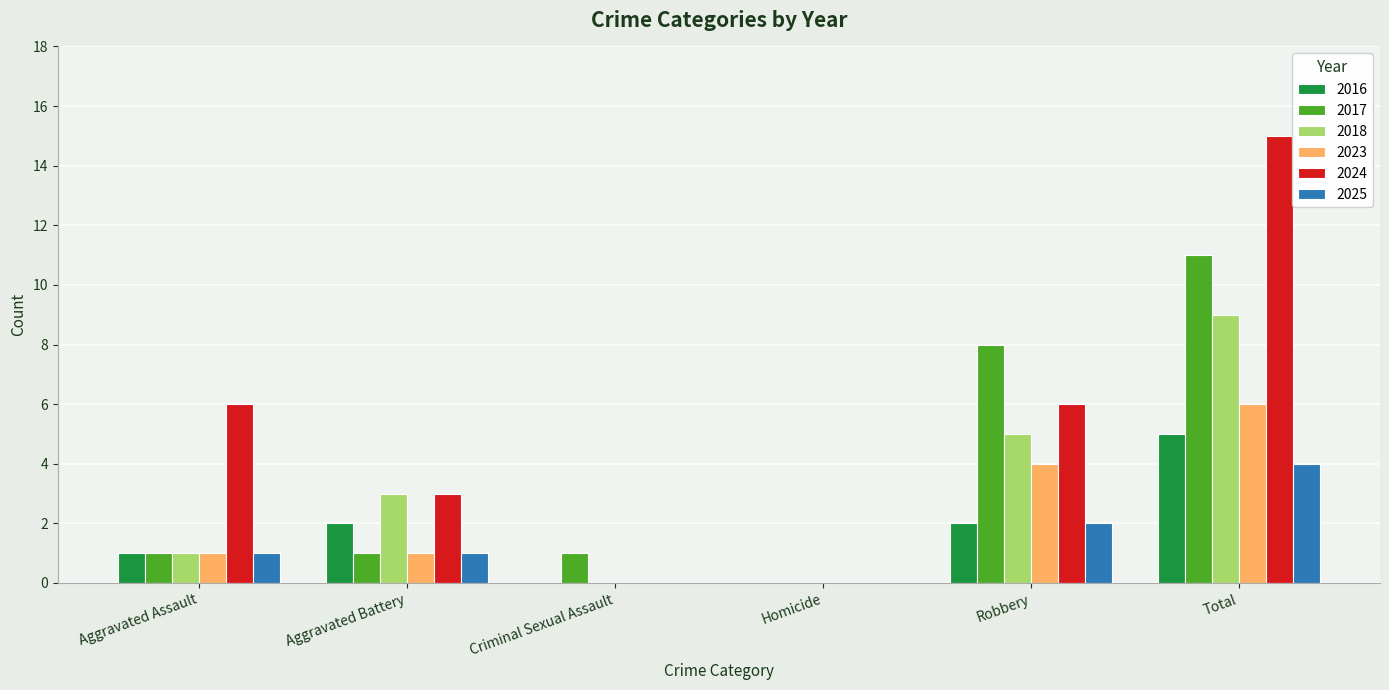

What is the highest value of the 2024 series?

15